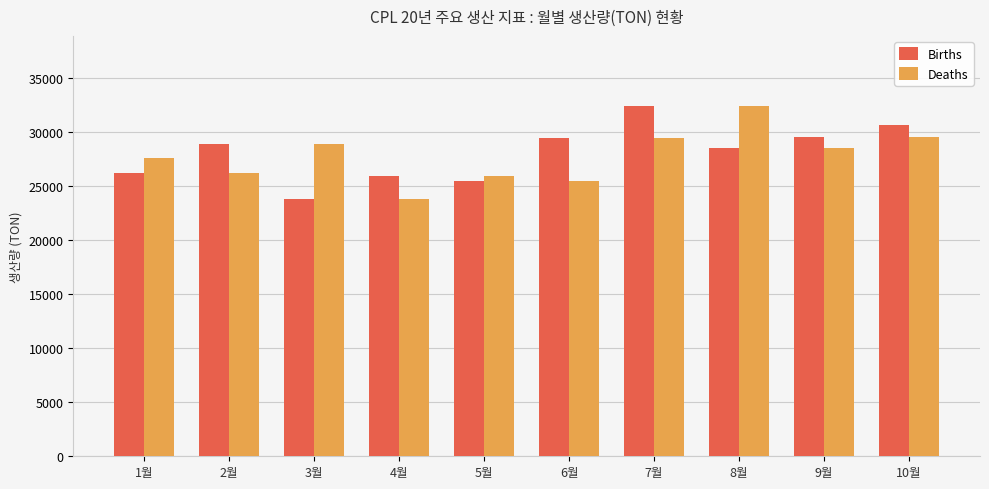

What is the average value of the Births series?

28106.0